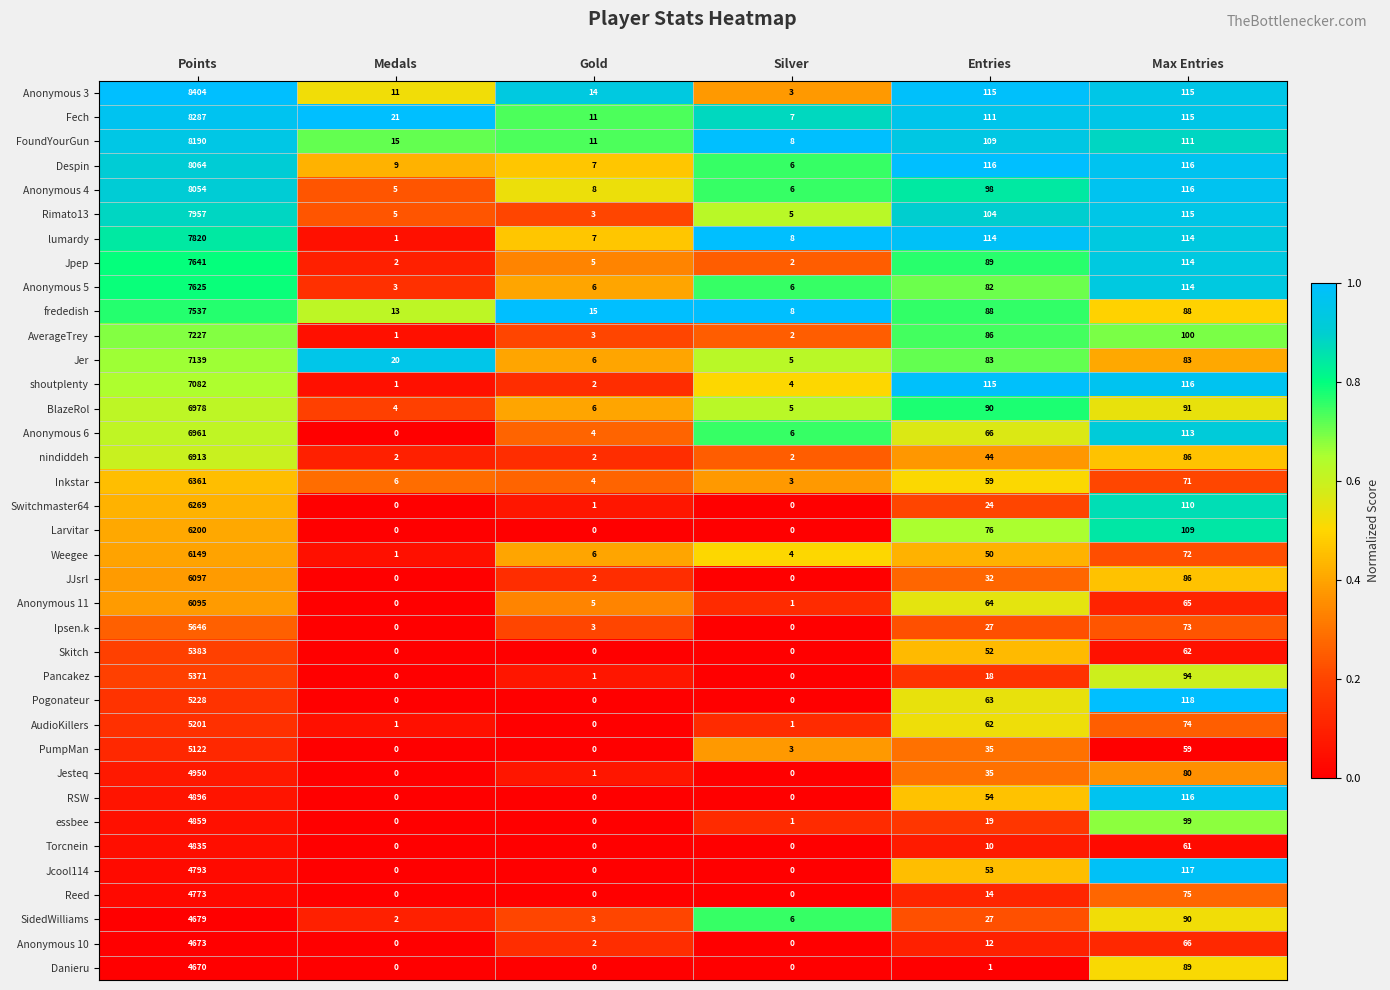

The Pancakez series shows 5 at Entries. True or false?

False